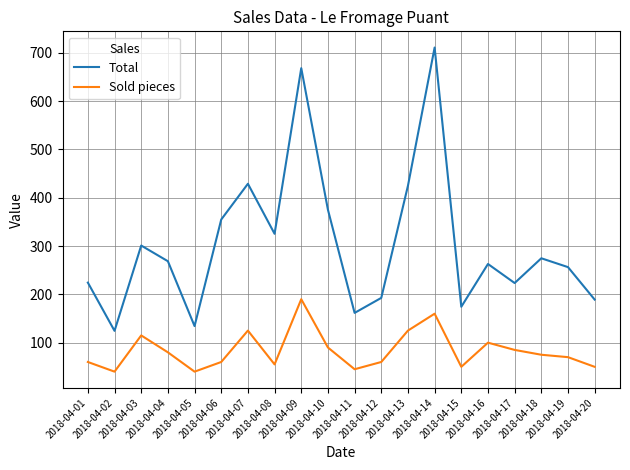

Read the Total value at 2018-04-11.

161.6